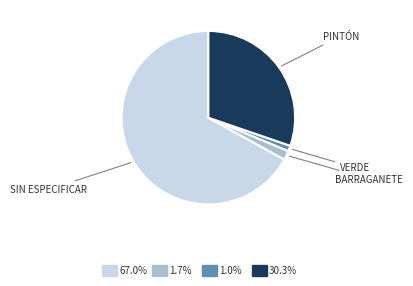

Is there a majority slice in this chart?

Yes